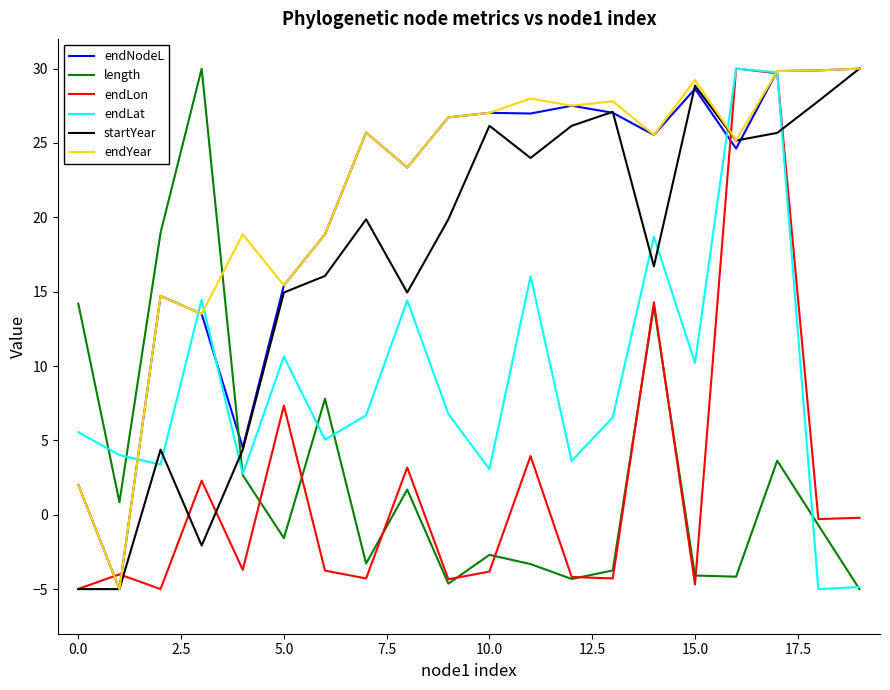

How many interior local peaks does the length series have?

6